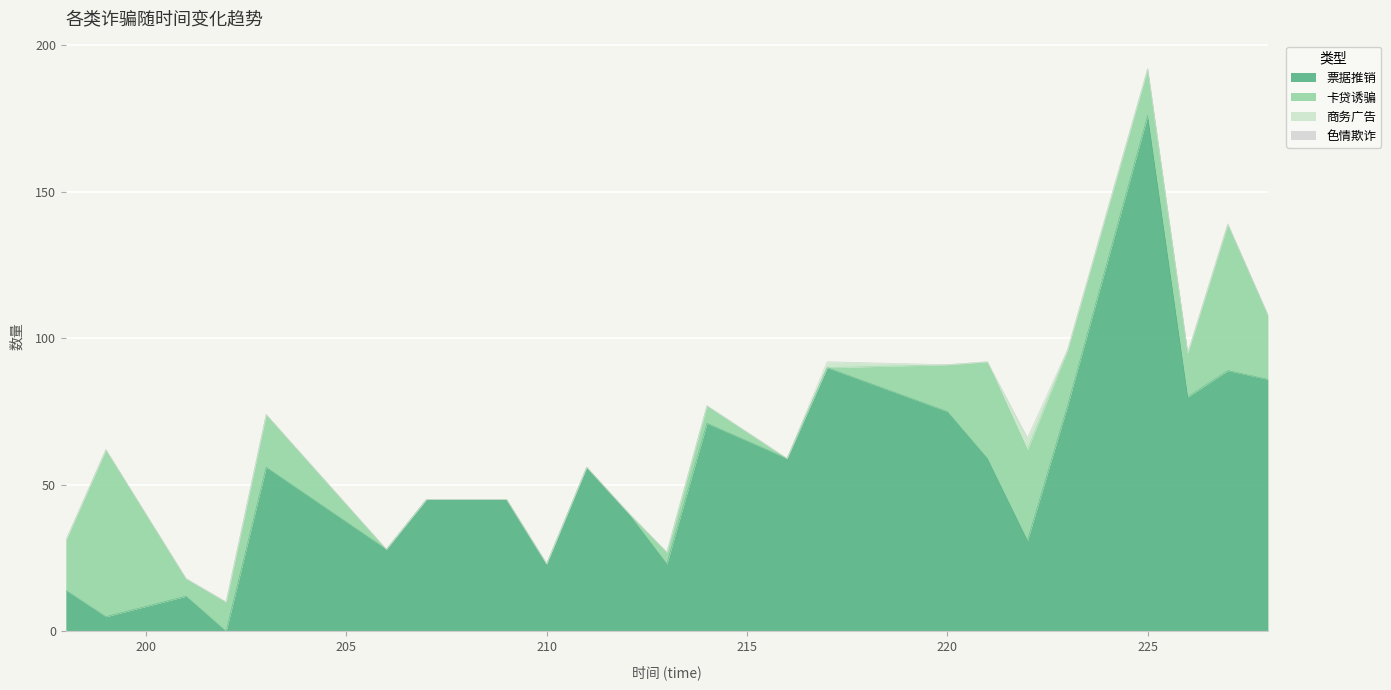

Reading left to right, transcribe all the data shown in this chart.

票据推销: 14	5	12	0	56	28	45	45	23	56	41	23	71	59	90	75	59	31	77	176	80	89	86
卡贷诱骗: 17	57	6	10	18	0	0	0	0	0	0	4	6	0	0	16	33	31	19	16	15	50	22
商务广告: 0	0	0	0	0	0	0	0	0	0	0	0	0	0	2	0	0	4	0	0	0	0	0
色情欺诈: 0	0	0	0	0	0	0	0	0	0	0	0	0	0	0	0	0	0	0	0	0	0	0